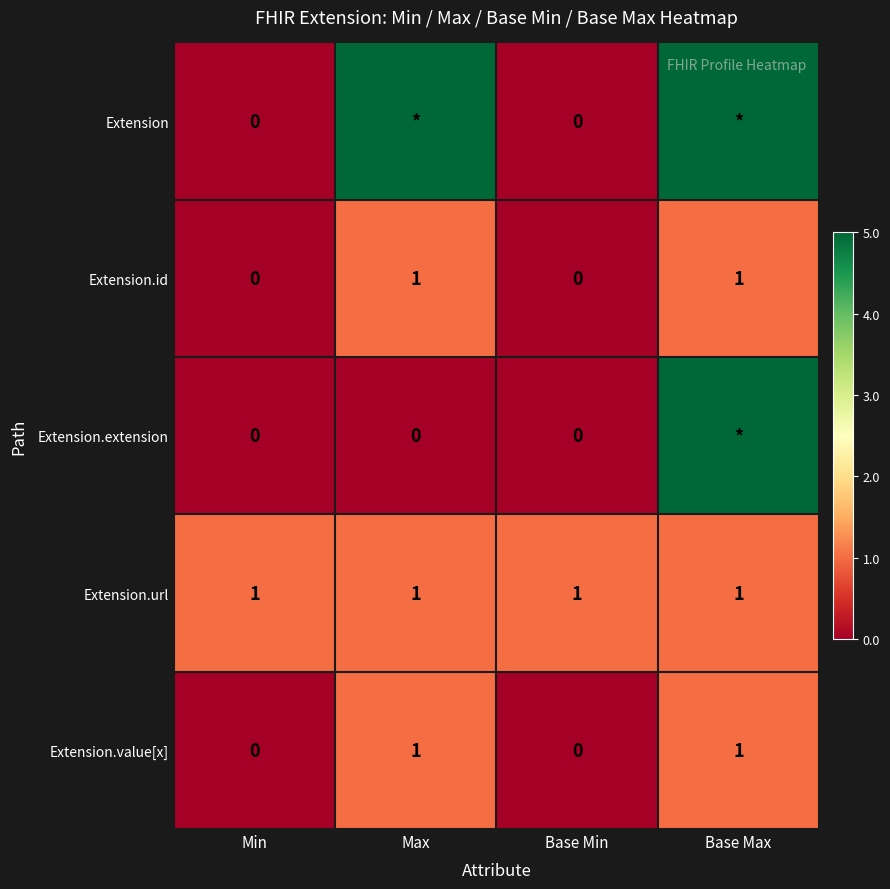

What is the total value across all series at Base Min?

1